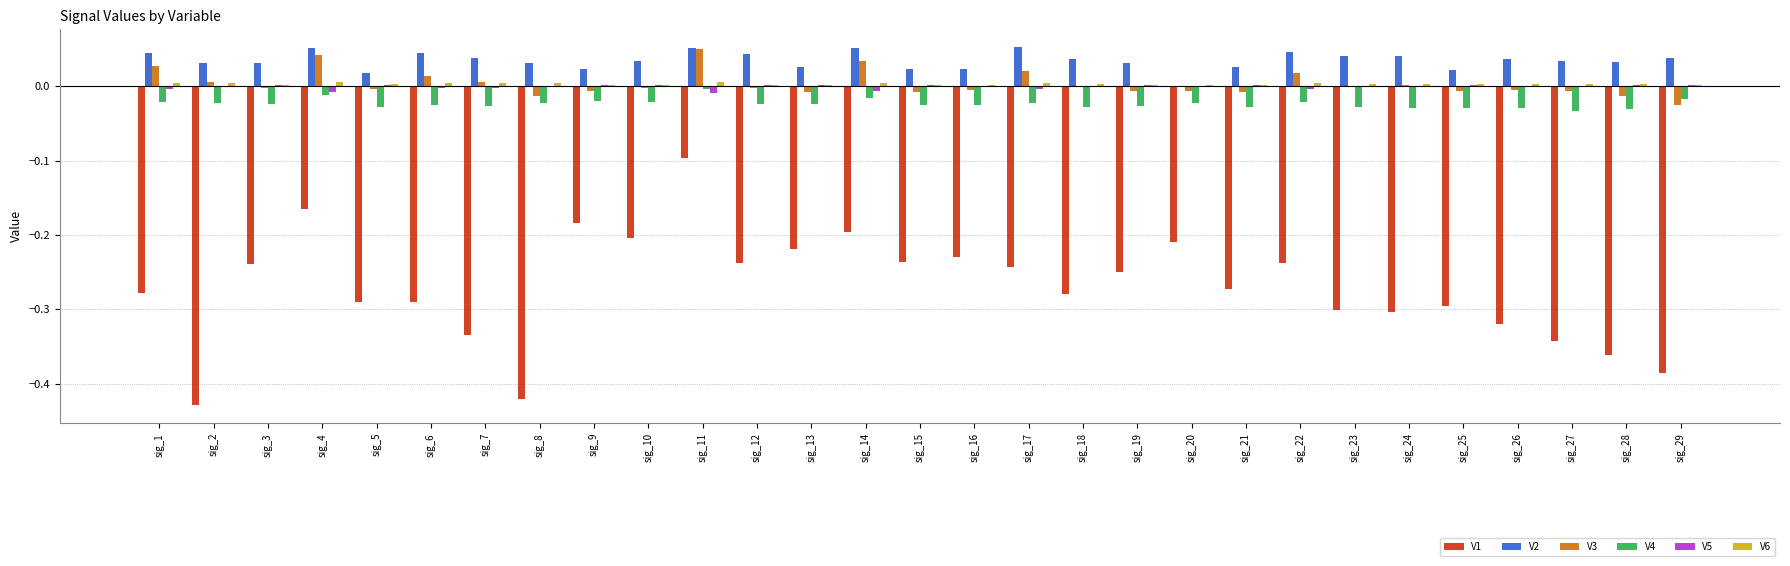

The value of V3 at sig_14 is 0.0. True or false?

True